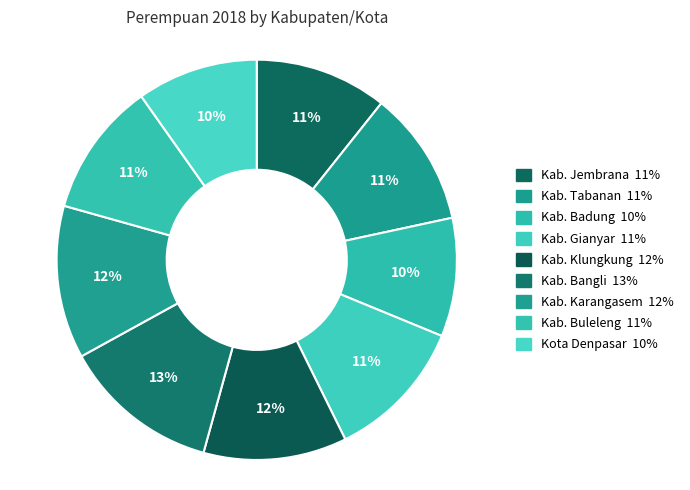

How many segments does this pie chart have?

9